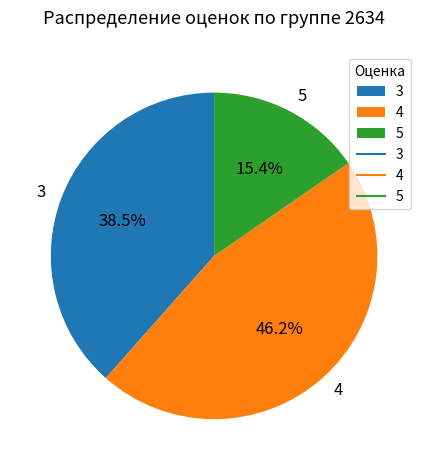

To the nearest percent, what is the difference between the largest and smallest slice percentages?

31%